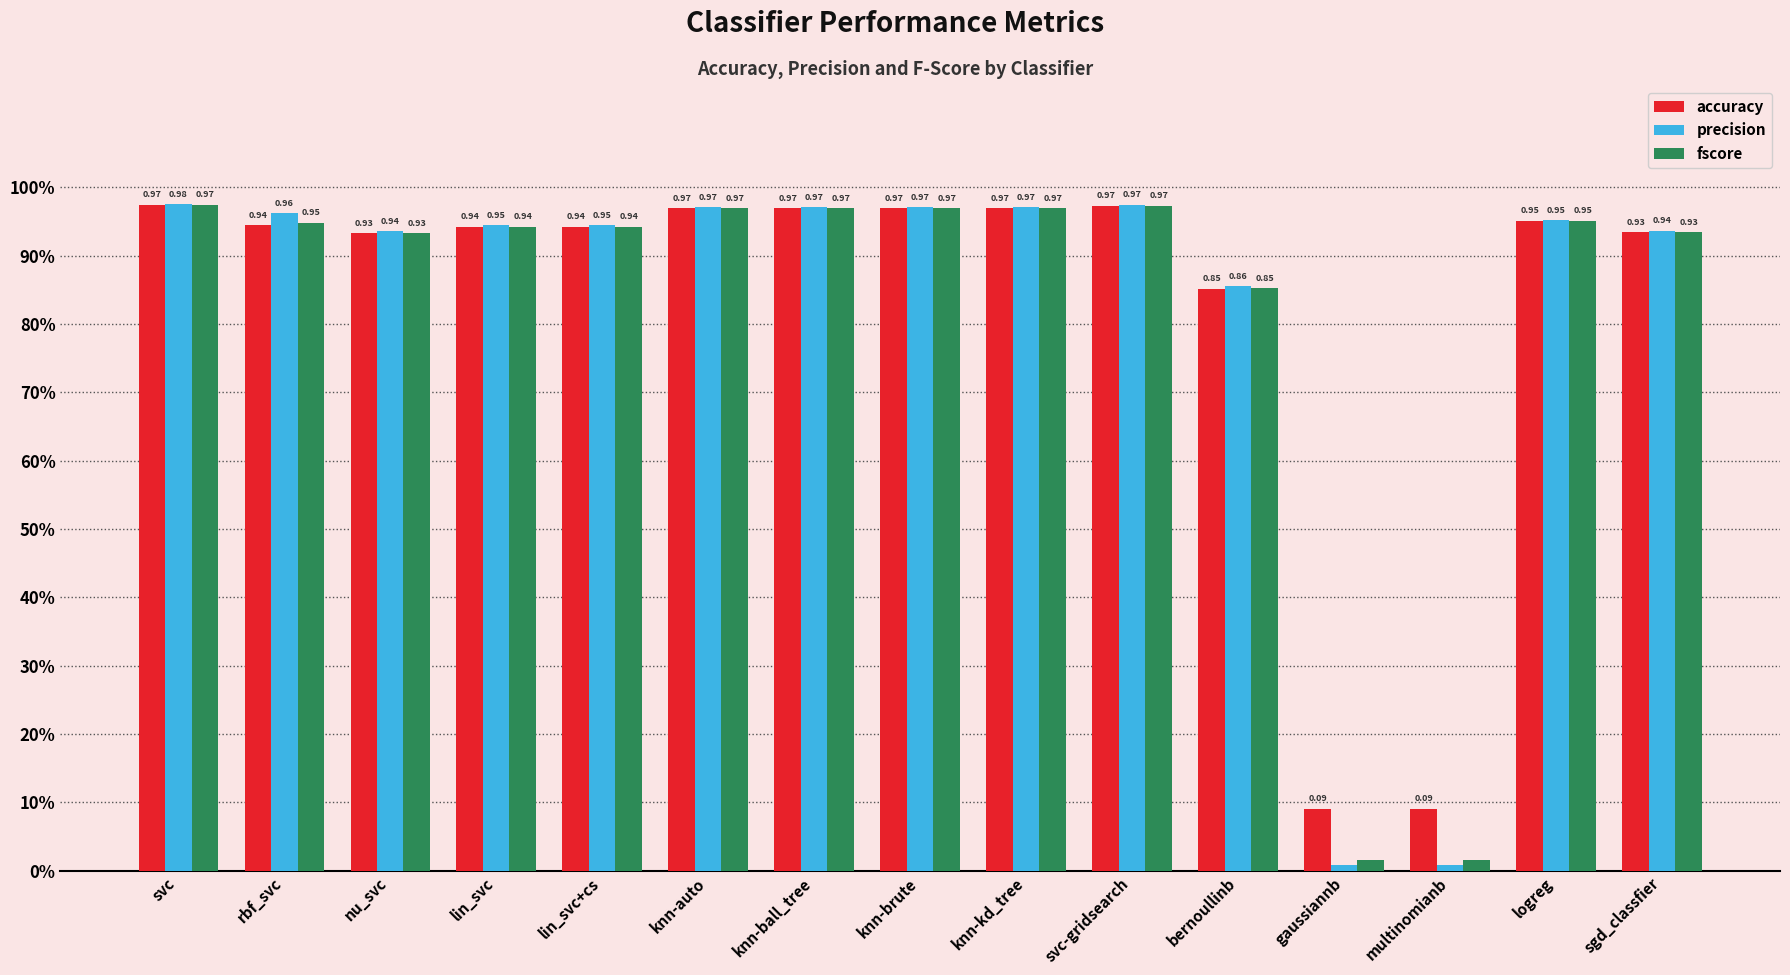

Is the value of accuracy at lin_svc greater than the value of precision at lin_svc+cs?

No